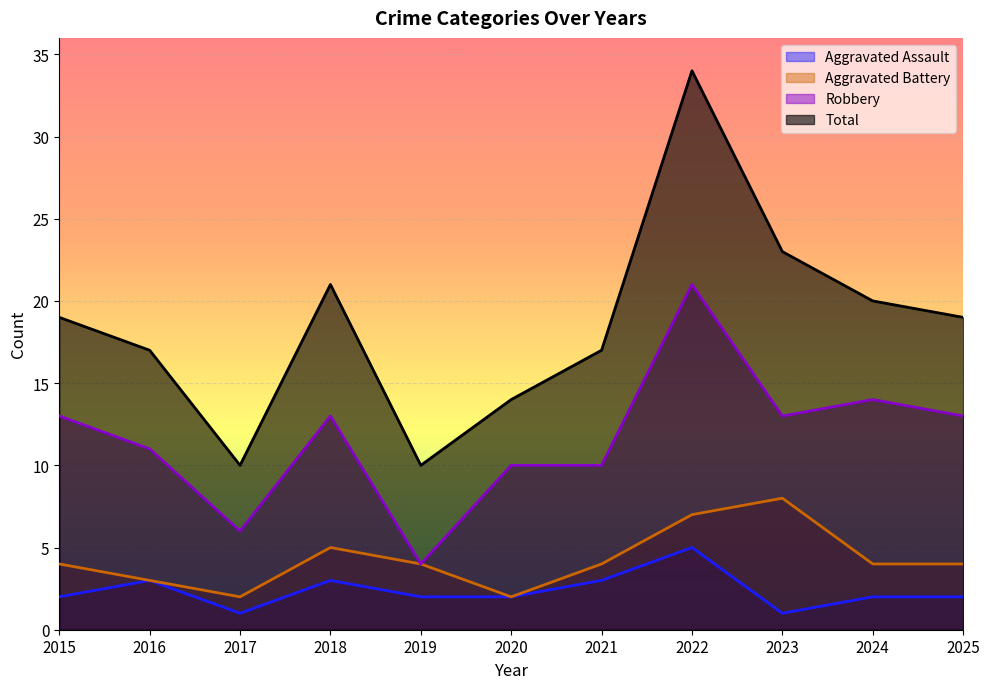

True or false: Robbery has a value of 4 at 2018.

False